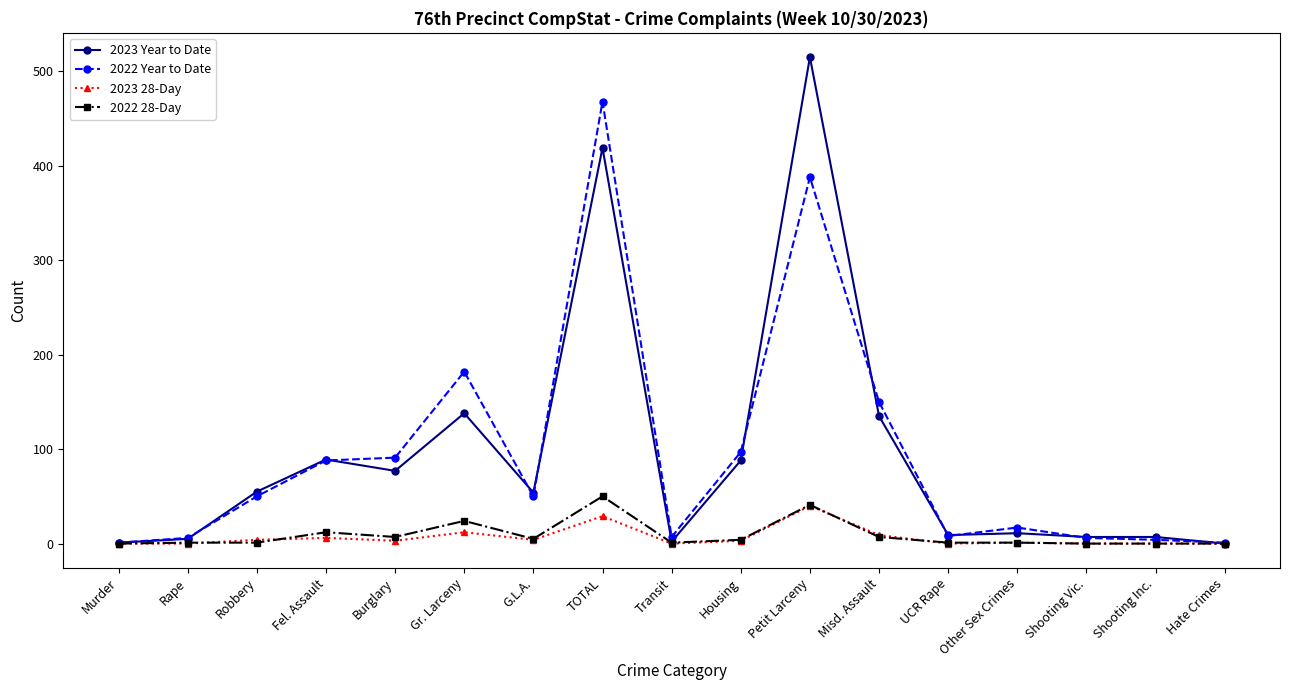

Where is 2022 Year to Date nearest to the value 234?

Gr. Larceny